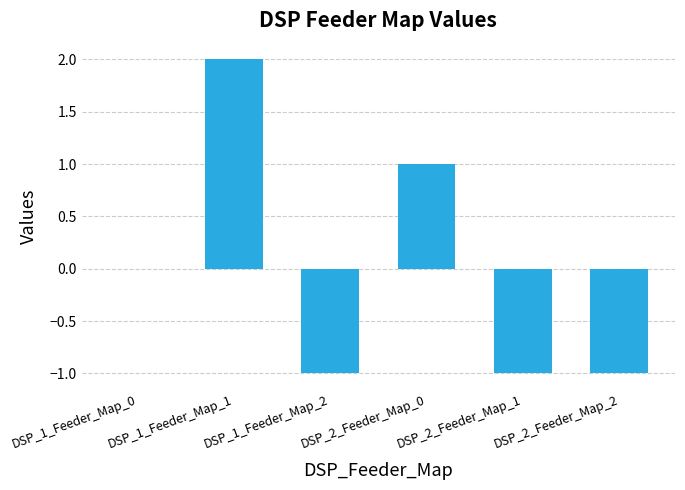

Which label corresponds to the largest value in the chart?

DSP_1_Feeder_Map_1